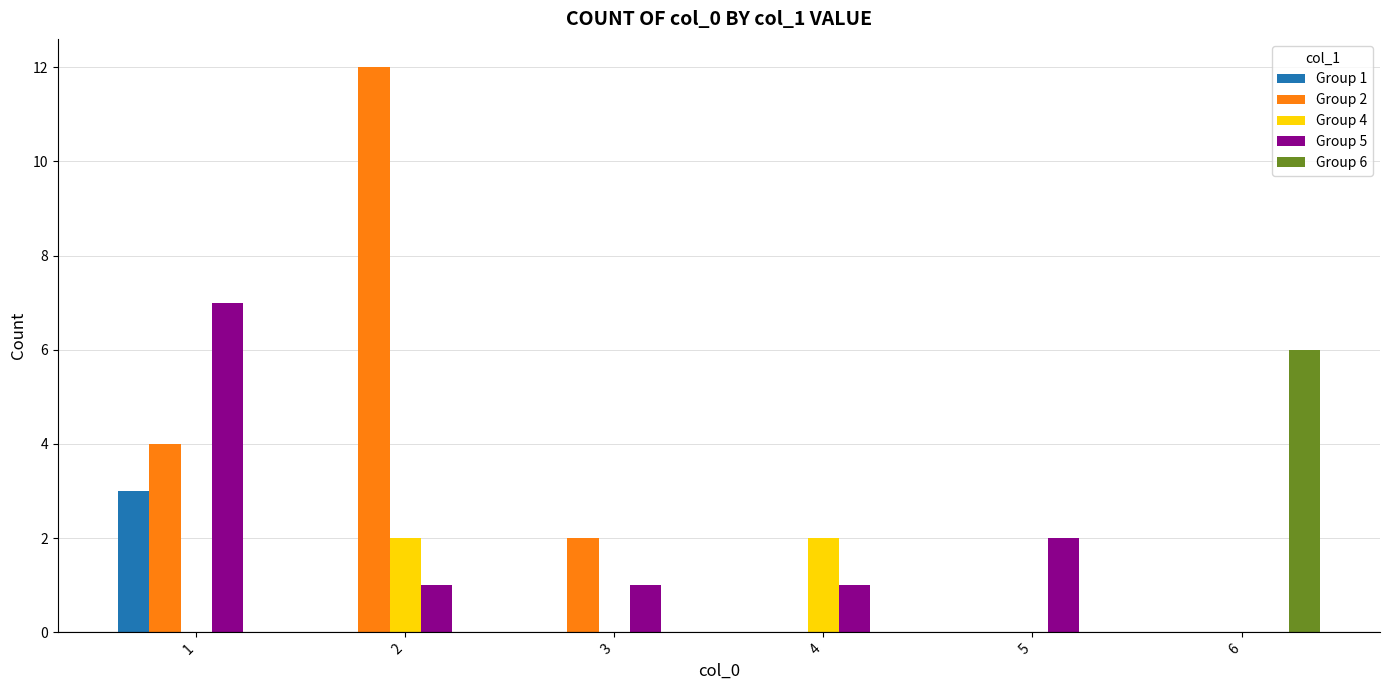

What is the total value across all series at 4?

3